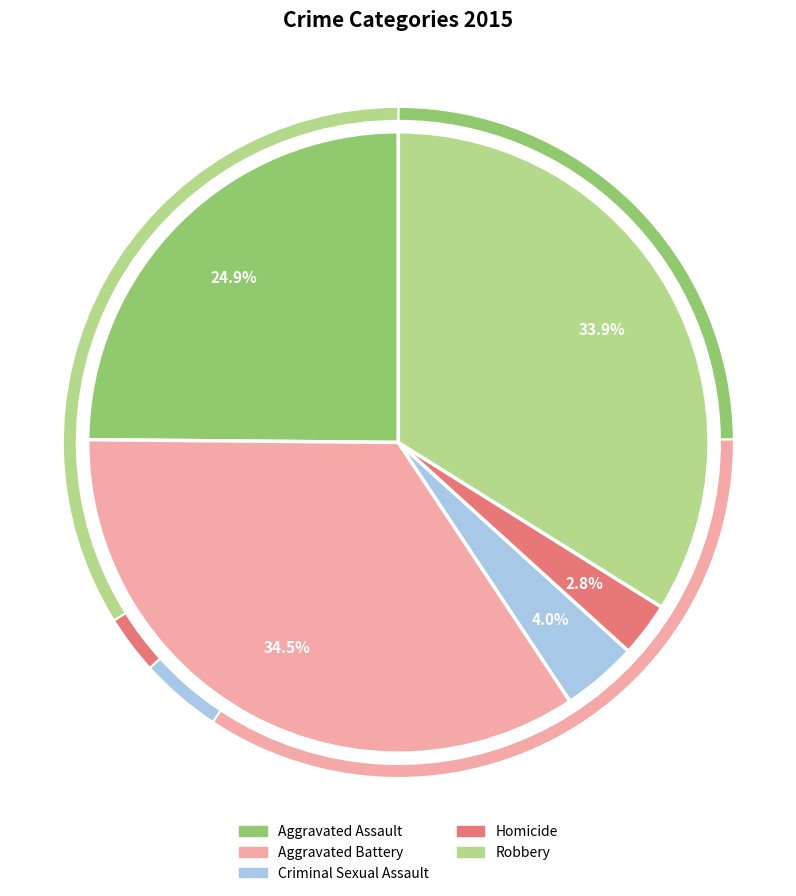

Which slice is the largest?

Aggravated Battery